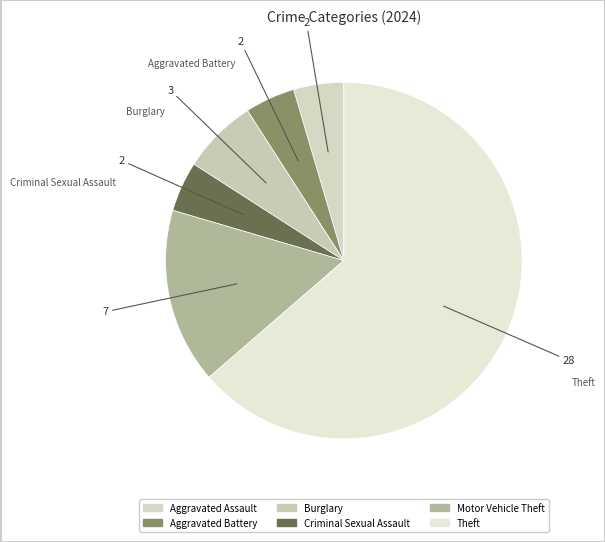

Which category has the biggest portion of the pie?

Theft